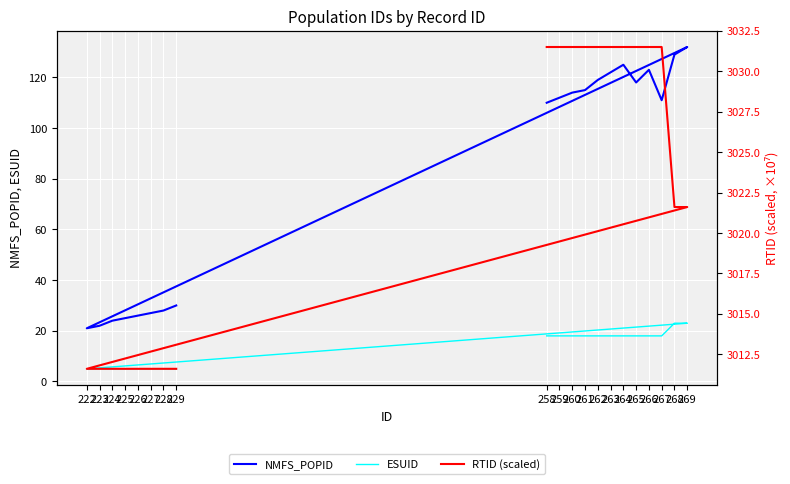

At which label is RTID (scaled) closest to 3021?

268